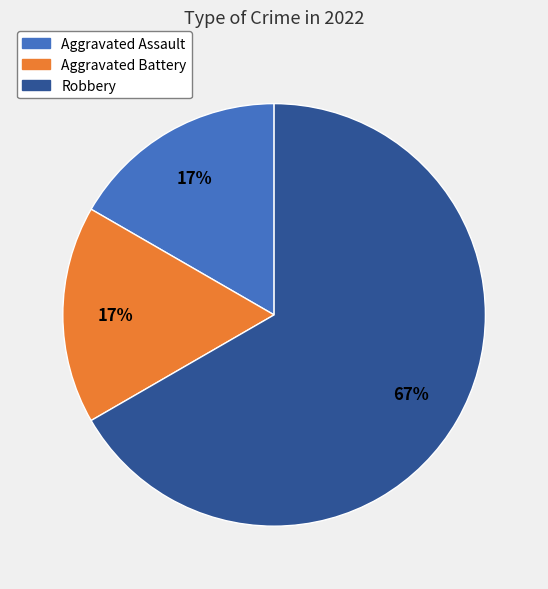

Which has a higher value, Robbery or Aggravated Battery?

Robbery